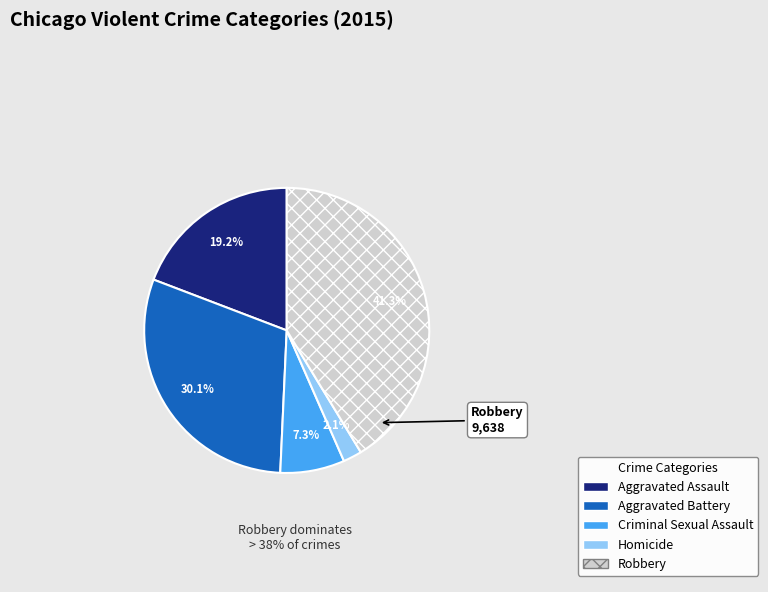

Is there a majority slice in this chart?

No